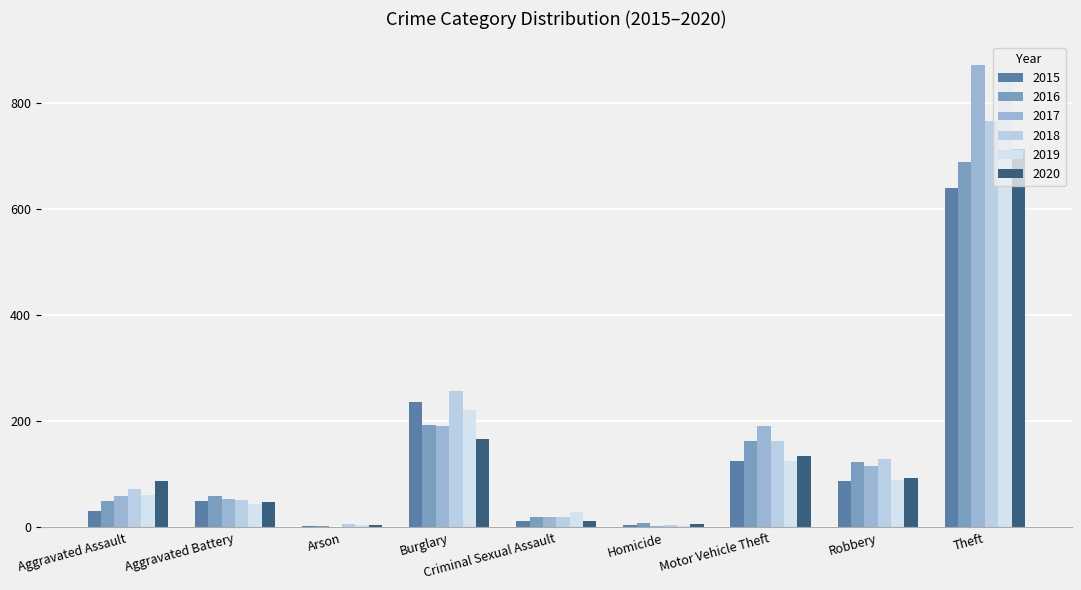

Which category has the highest value in the 2017 series?

Theft